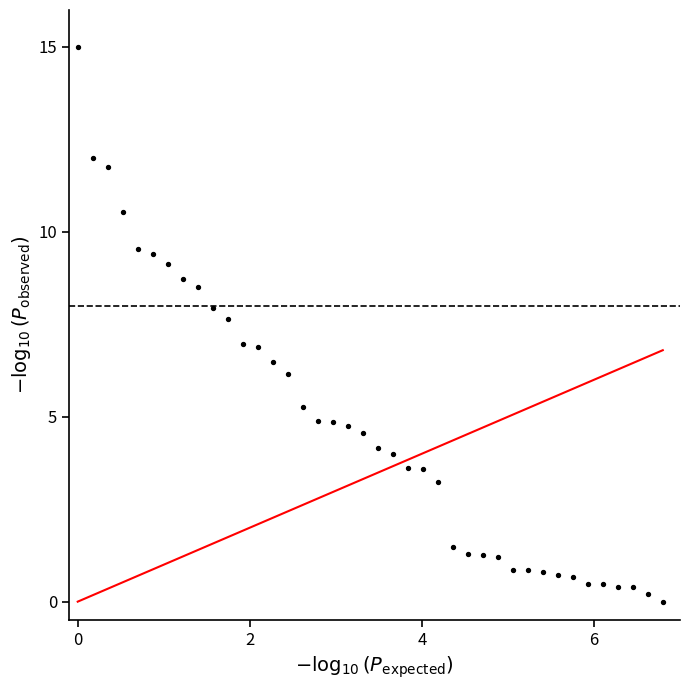

What is the range of Y values (max minus min)?

15.0